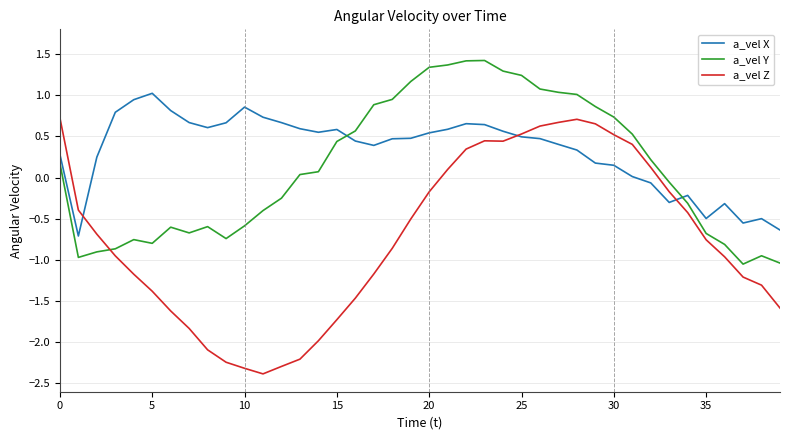

True or false: a_vel Y and a_vel Z cross at least once.

True